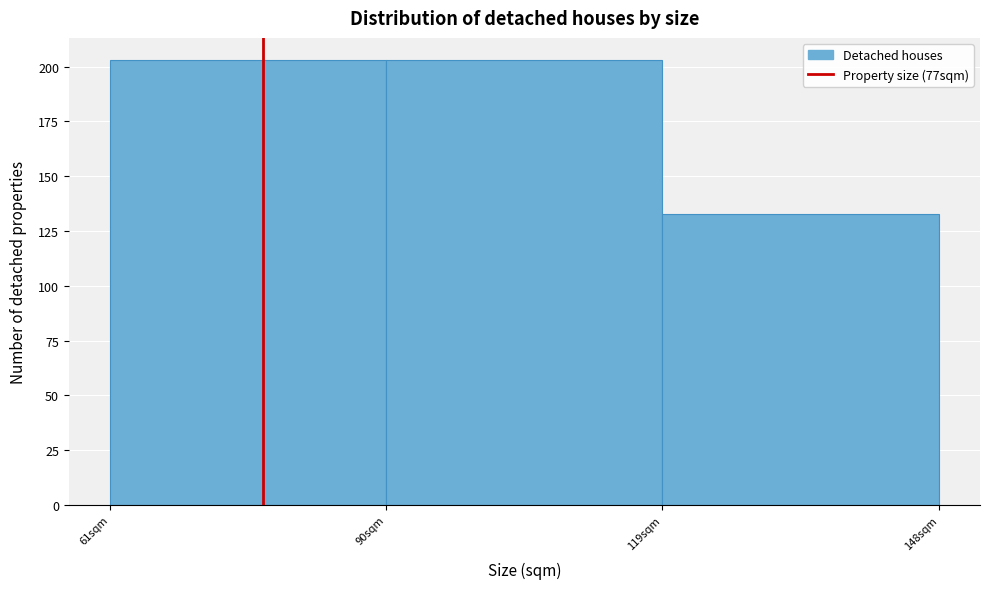

How tall is the bar that spans 90 to 119 on the x-axis? Neither the bar edges nor the heights are printed on the chart, so give them approximately, as read against the axes.

205